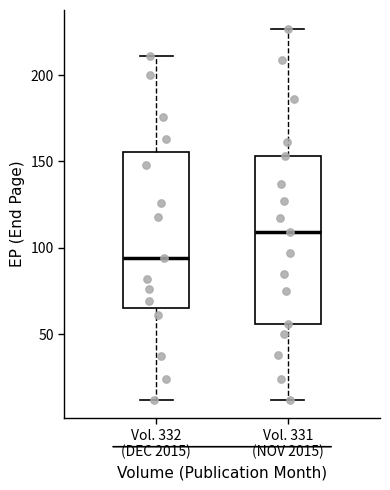

Comparing the boxes themselves (not the whiskers), which one is the tallest?

Vol. 331 (NOV 2015)